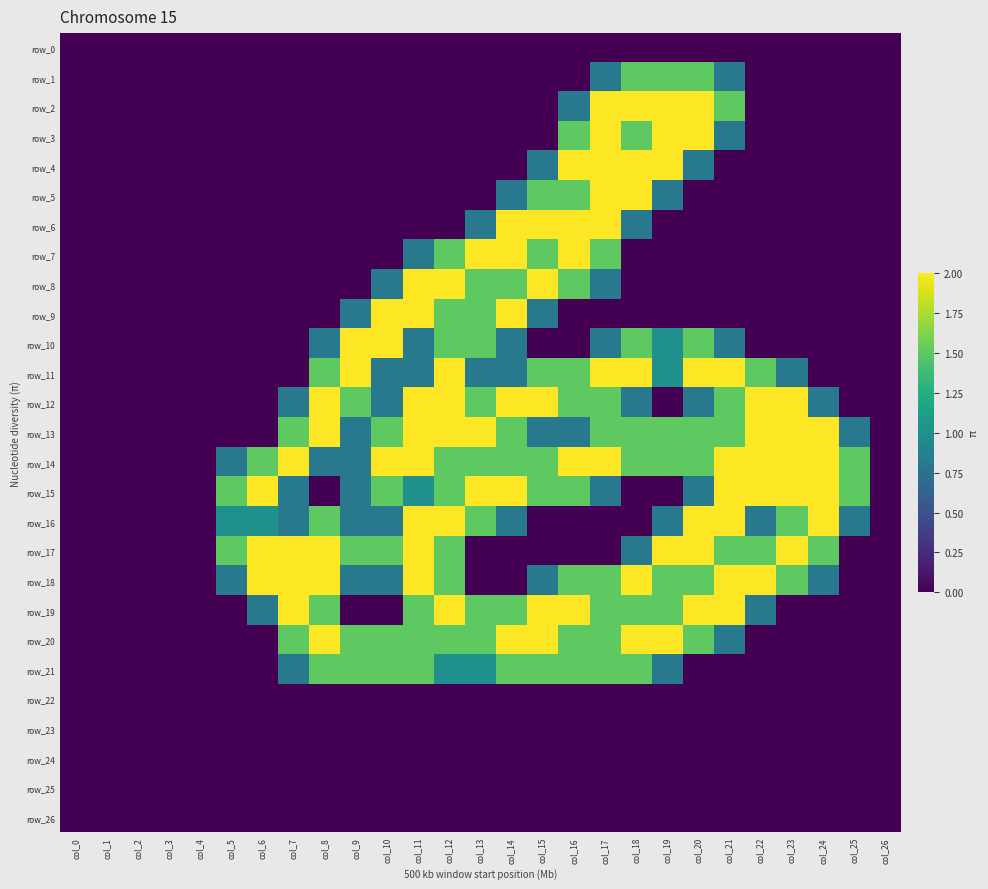

How many data points in row_5 are above 0?

6